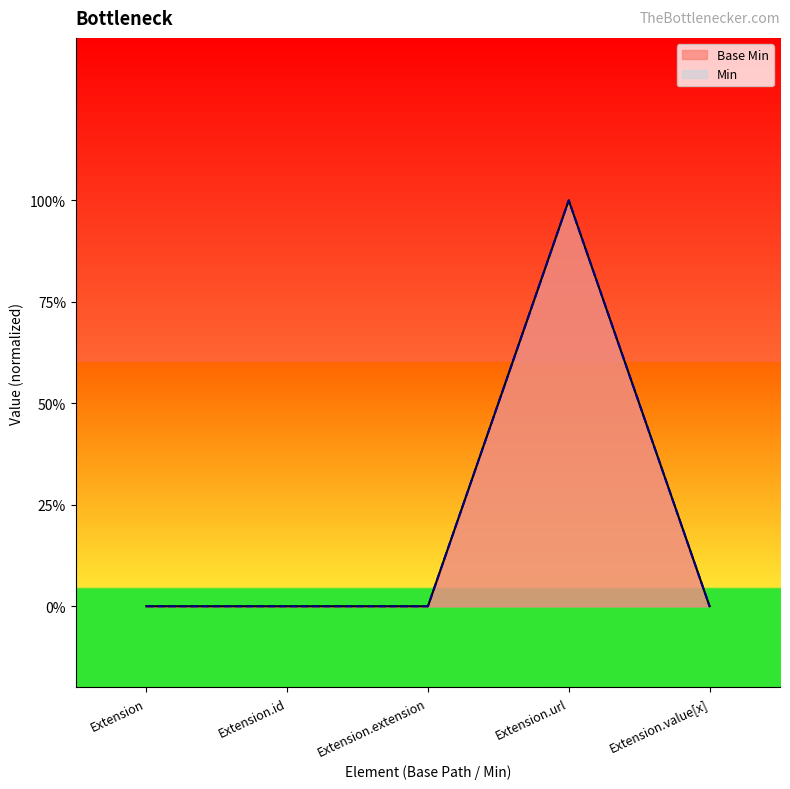

Rank the categories by value from lowest to highest.

Extension, Extension.id, Extension.extension, Extension.value[x], Extension.url